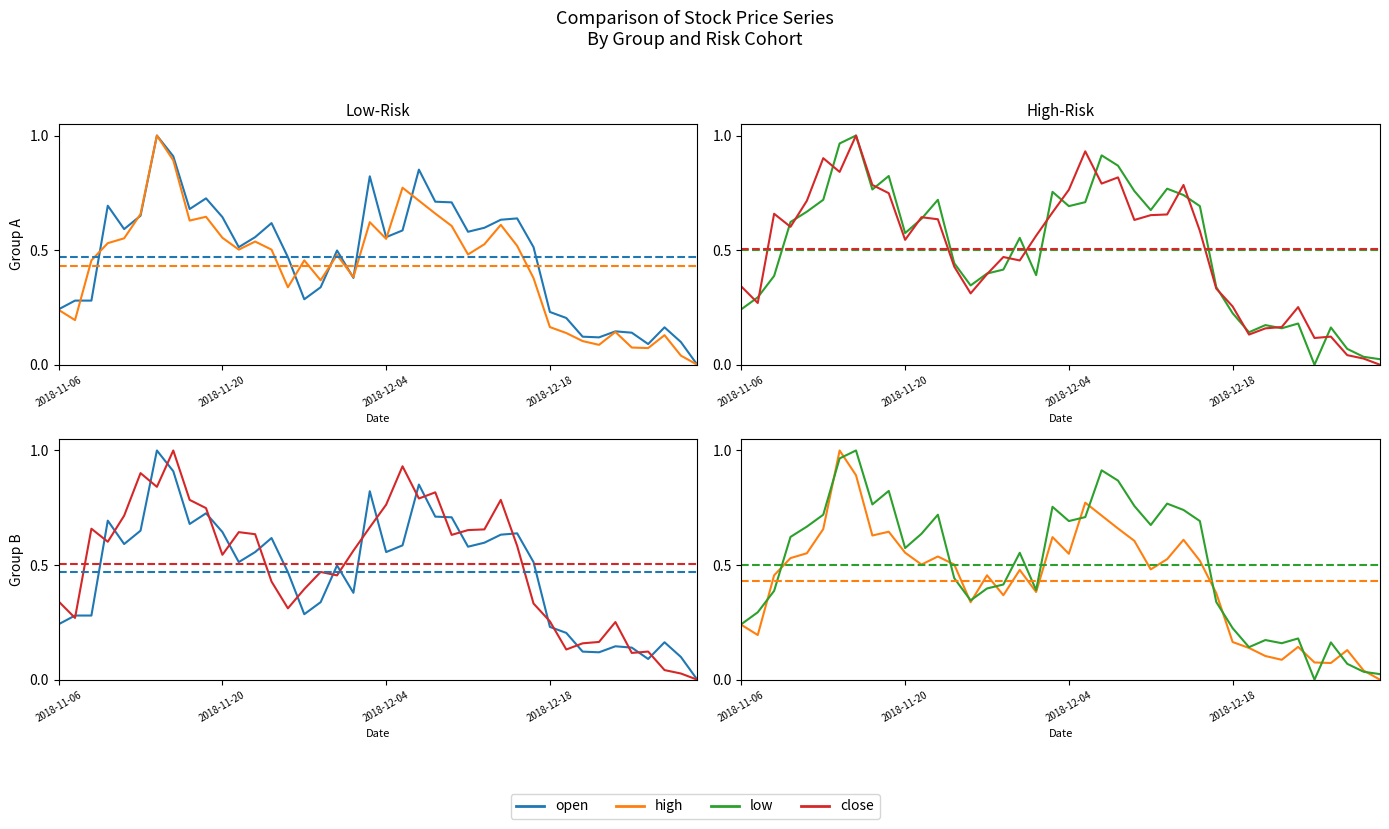

At which label does close reach its minimum?

39